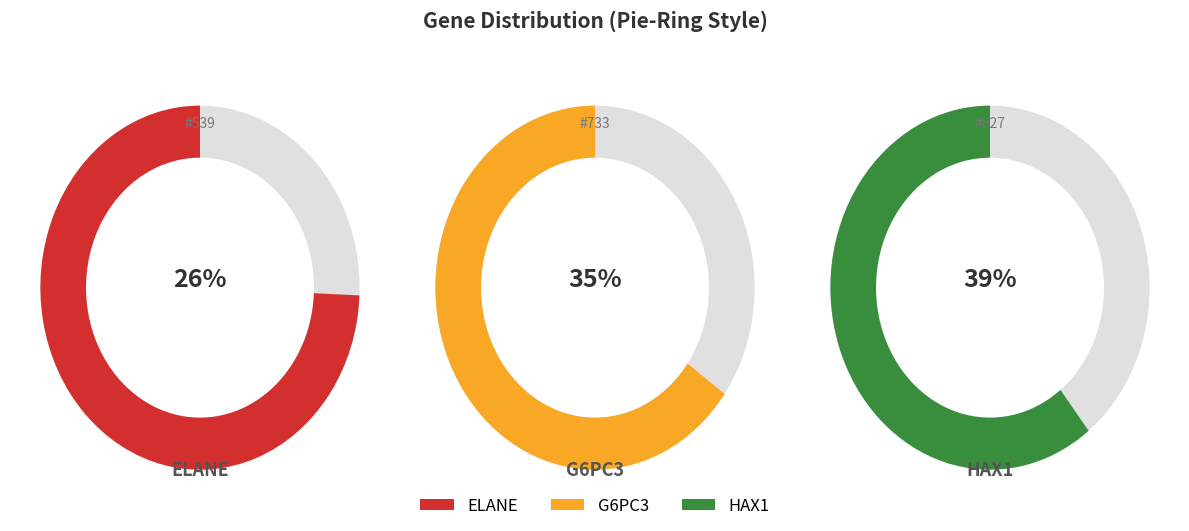

To the nearest percent, what is the difference between the largest and smallest slice percentages?

14%